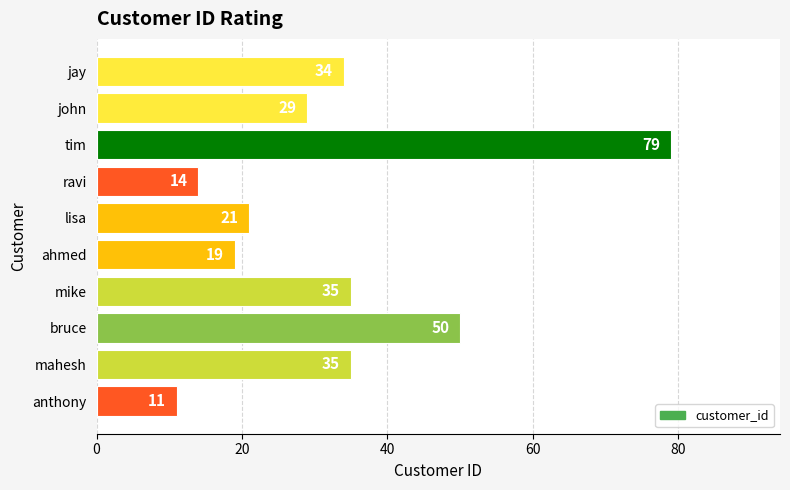

Does the chart contain any negative values?

No